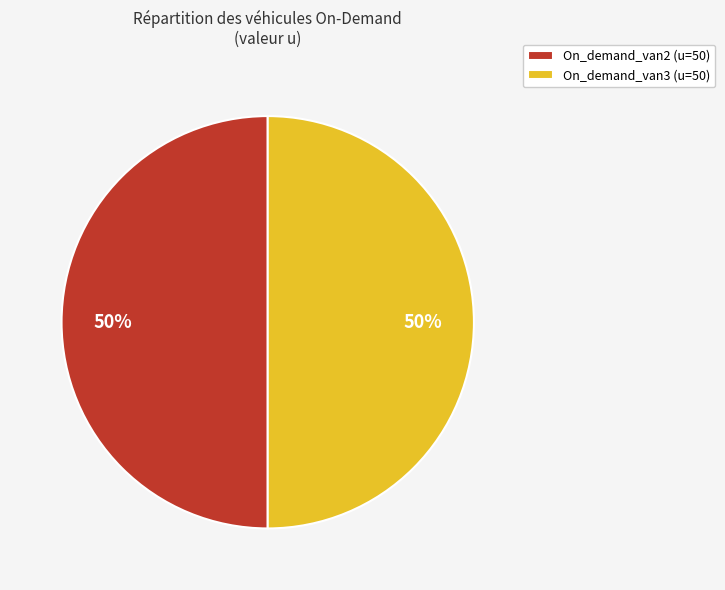

Count the number of slices in the pie.

2